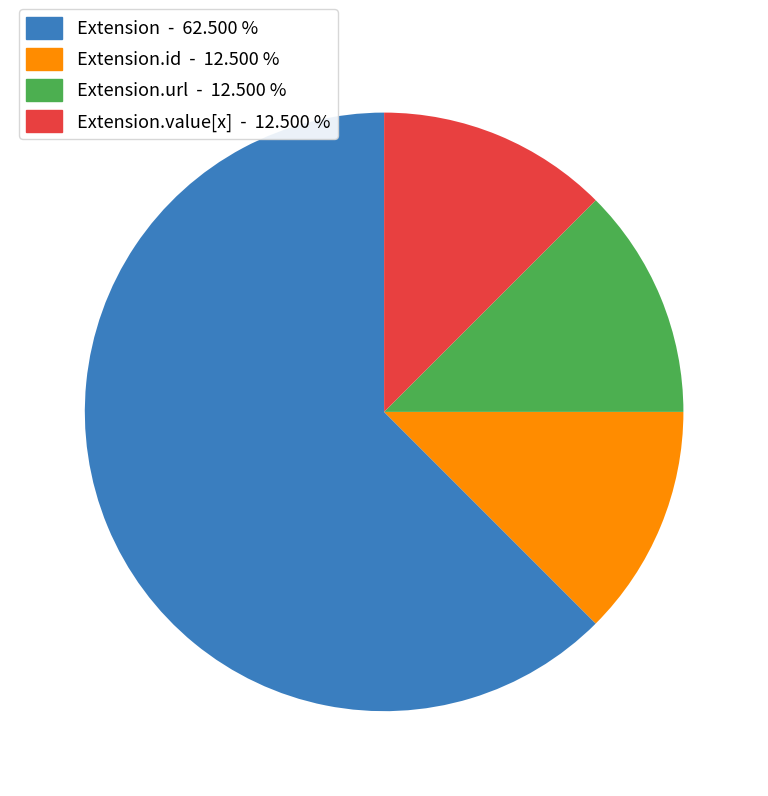

Combined, do Extension - 62.500 % and Extension.url - 12.500 % account for over 50%?

Yes